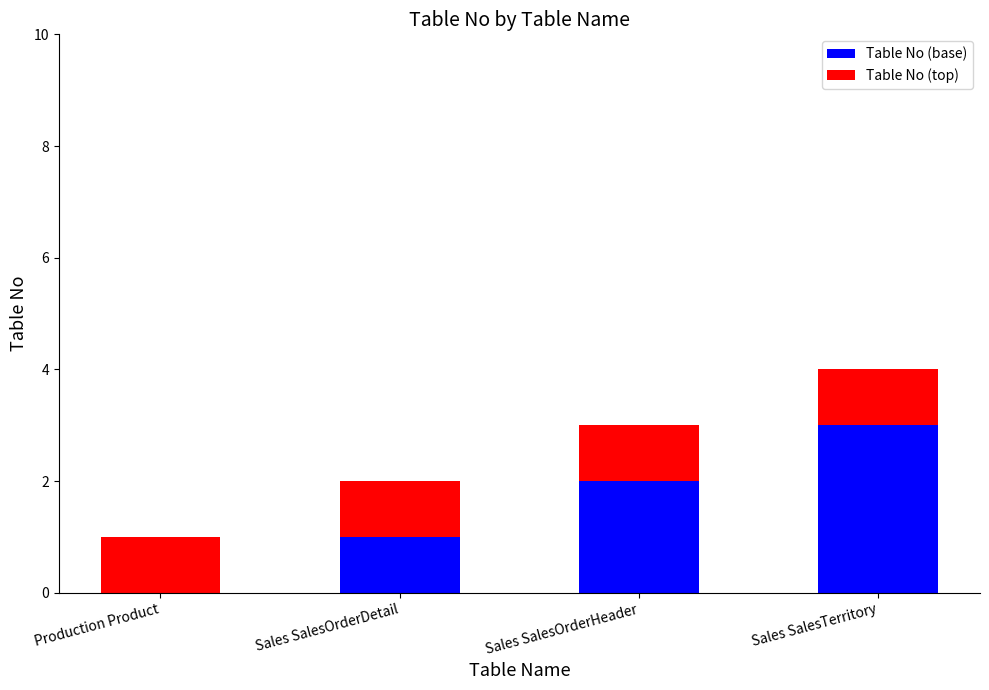

Is it true that Table No (base) equals -1 at Production Product?

False